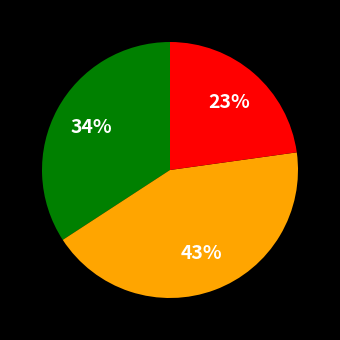

To the nearest percent, what is the difference between the largest and smallest slice percentages?

20%